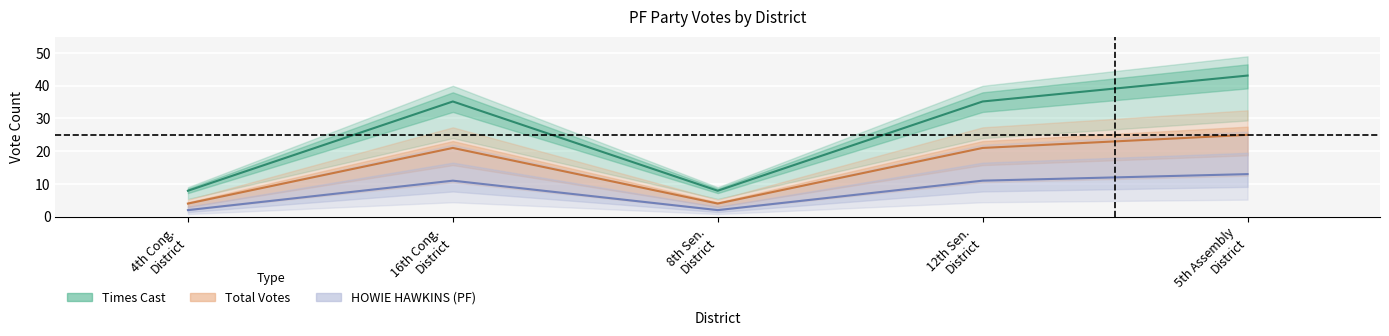

What is the label of the 4th point from the right?

16th Cong. District